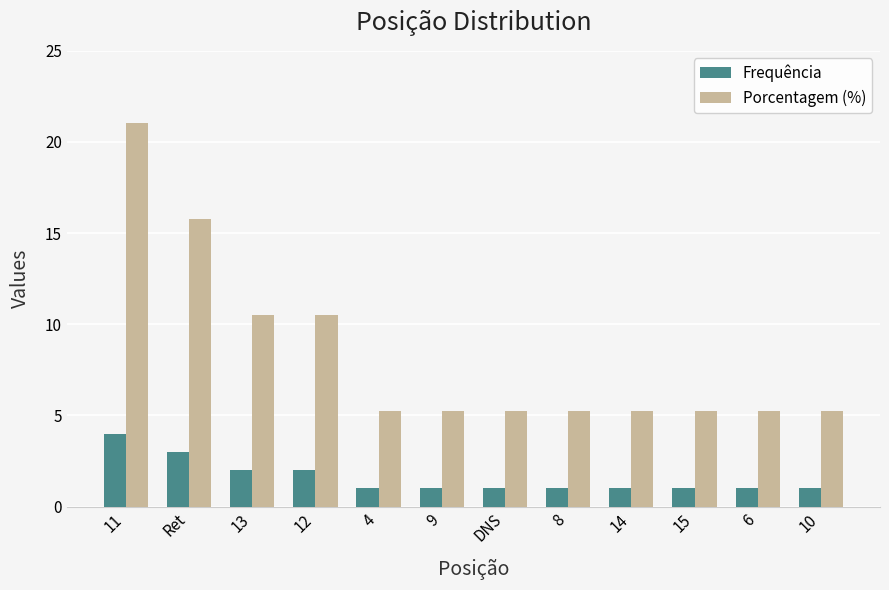

Reading left to right, transcribe all the data shown in this chart.

Frequência: 11=4.0	Ret=3.0	13=2.0	12=2.0	4=1.0	9=1.0	DNS=1.0	8=1.0	14=1.0	15=1.0	6=1.0	10=1.0
Porcentagem (%): 11=21.1	Ret=15.8	13=10.5	12=10.5	4=5.3	9=5.3	DNS=5.3	8=5.3	14=5.3	15=5.3	6=5.3	10=5.3